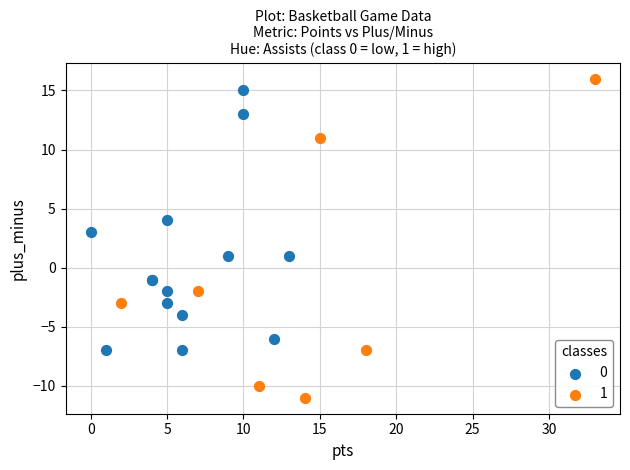

Which series has the largest Y range (max minus min)?

1